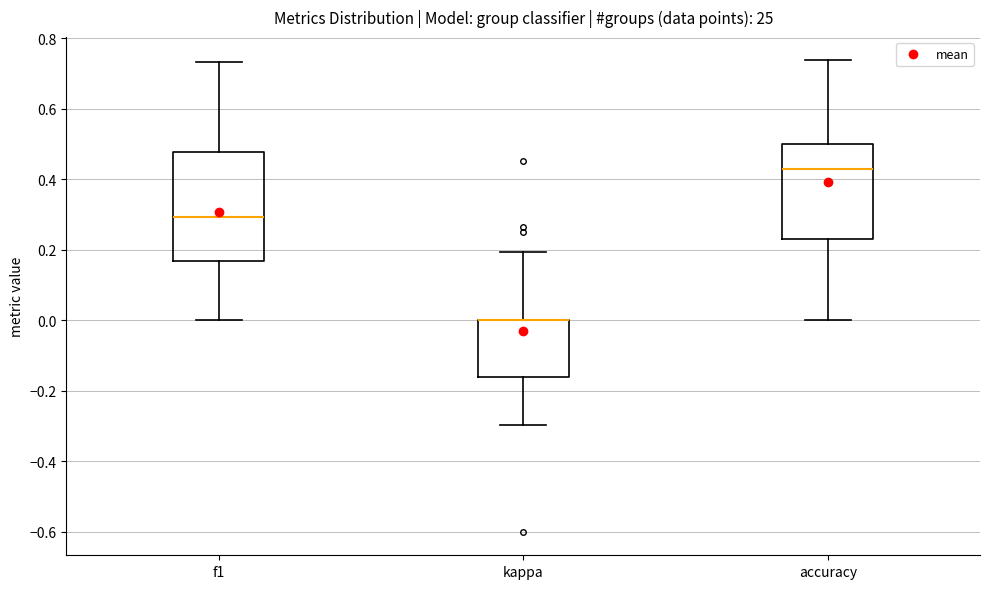

Where is the upper edge of the box for accuracy on the y-axis? The values are not printed on the chart, so give them approximately, as read against the axis.

0.50